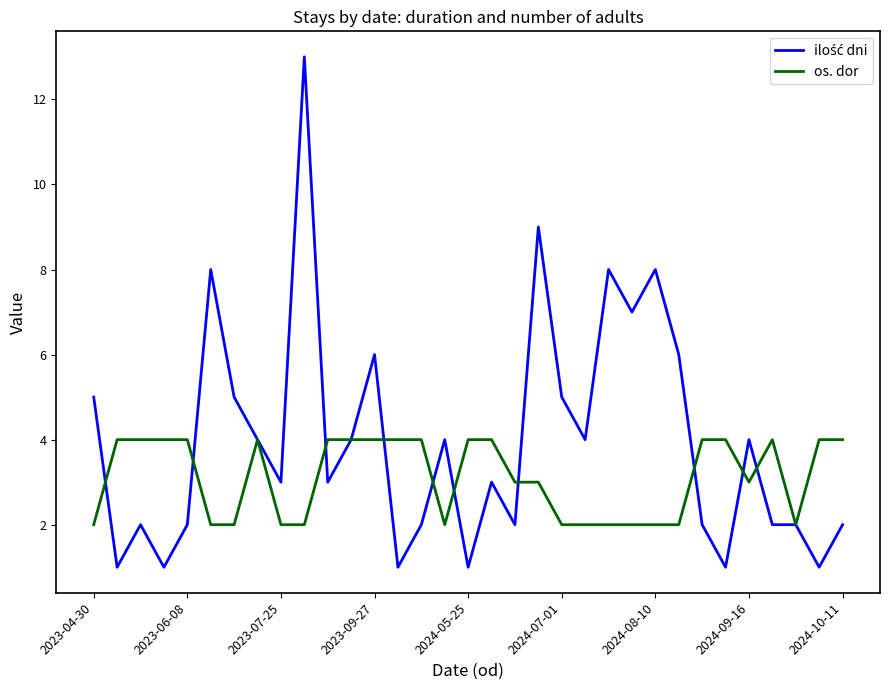

What is the greatest value displayed?

13